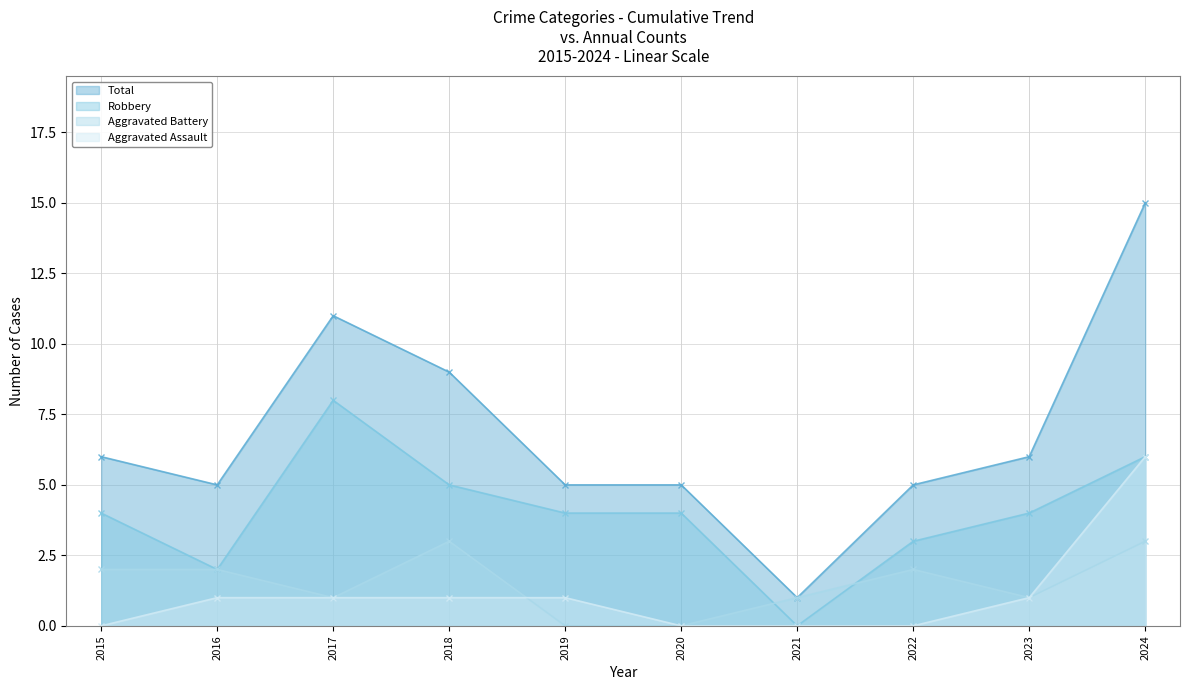

What is the difference between the maximum and minimum values in the Robbery series?

8